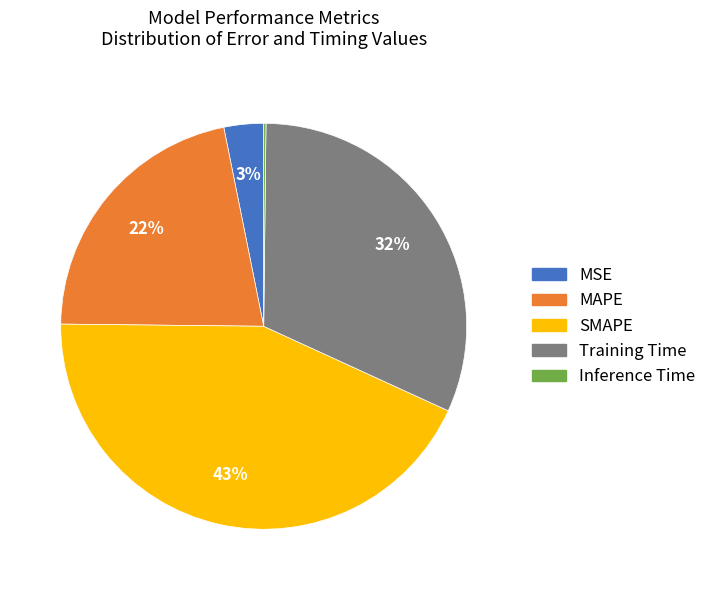

True or false: MAPE accounts for 22% of the total.

True